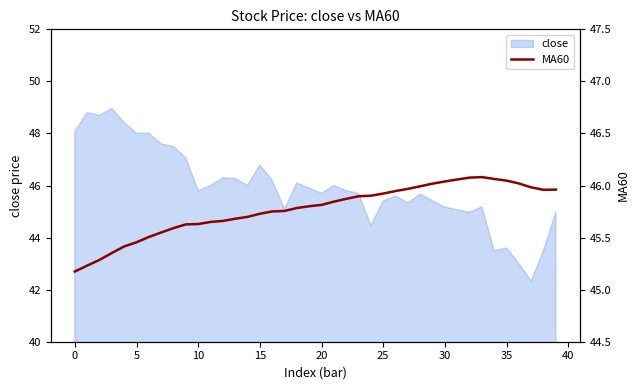

How many lines are shown in the chart?

1